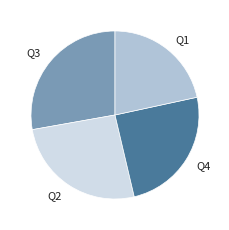

Is there a majority slice in this chart?

No